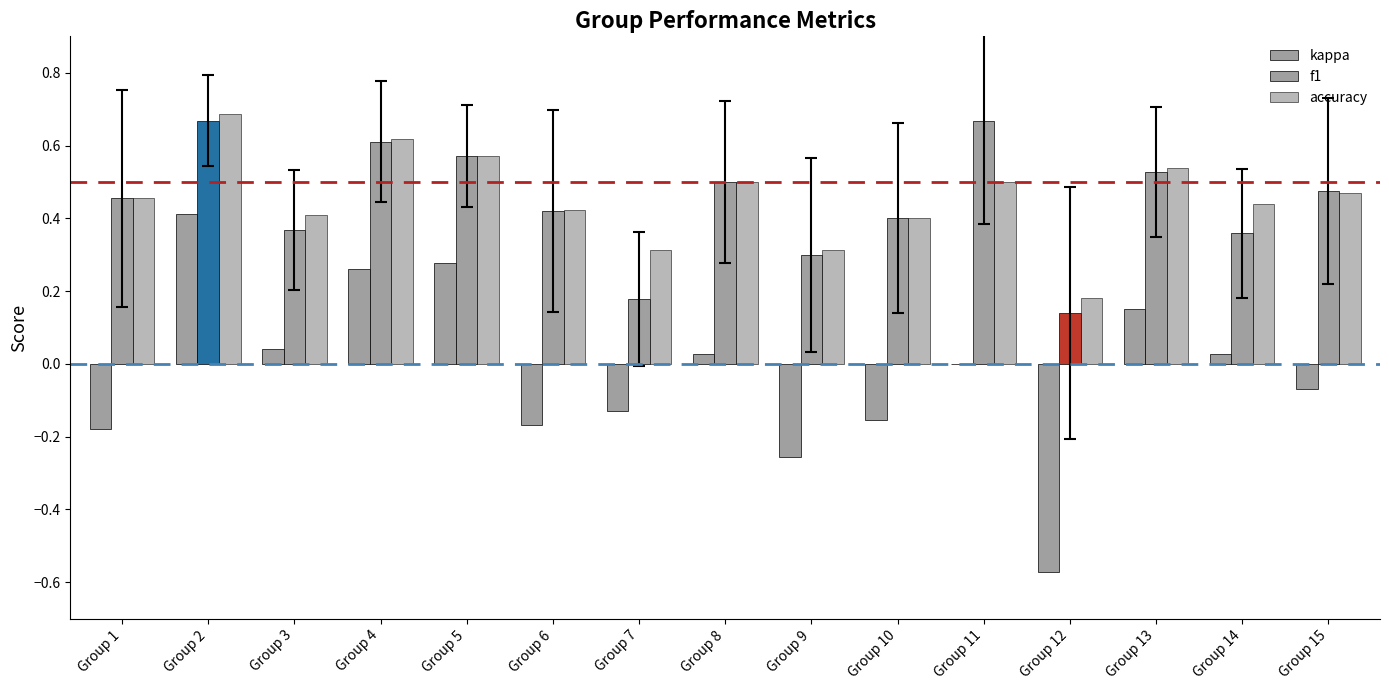

How many data points does each series have?

15